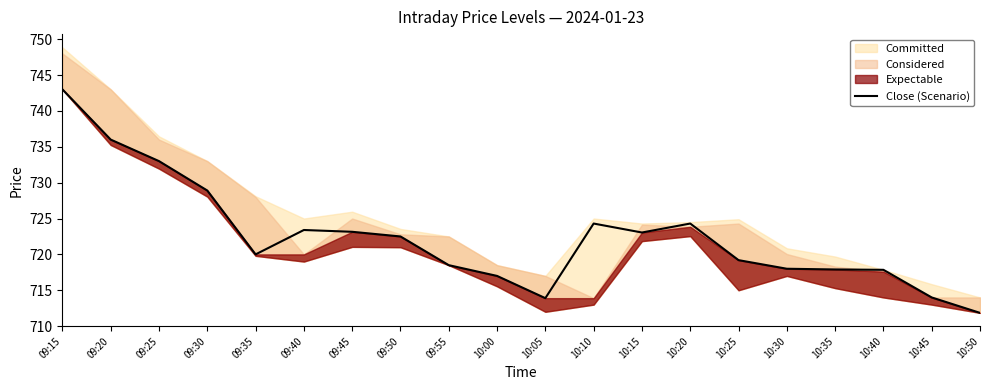

What is the ratio of the value at 10:50 to the value at 10:45?

1.0